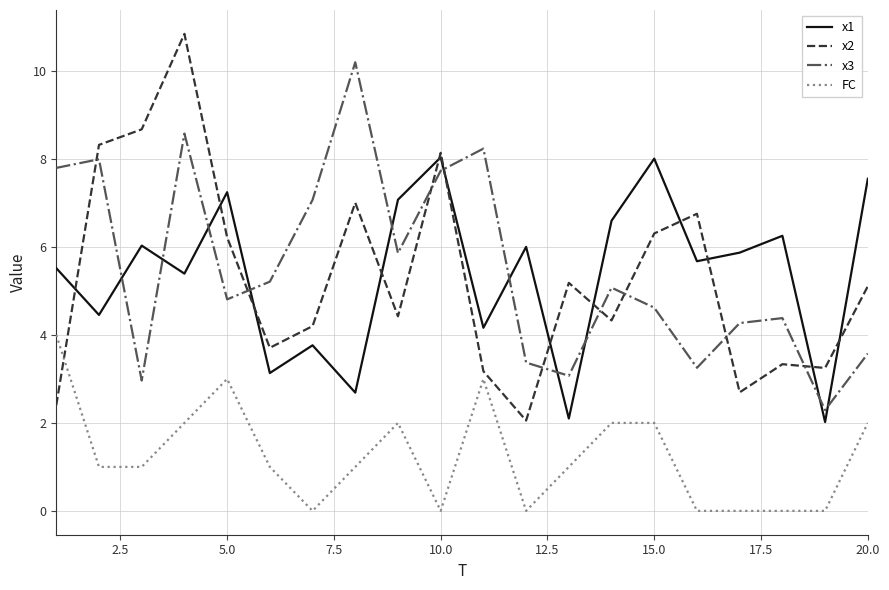

Which series has the largest range (max minus min)?

x2